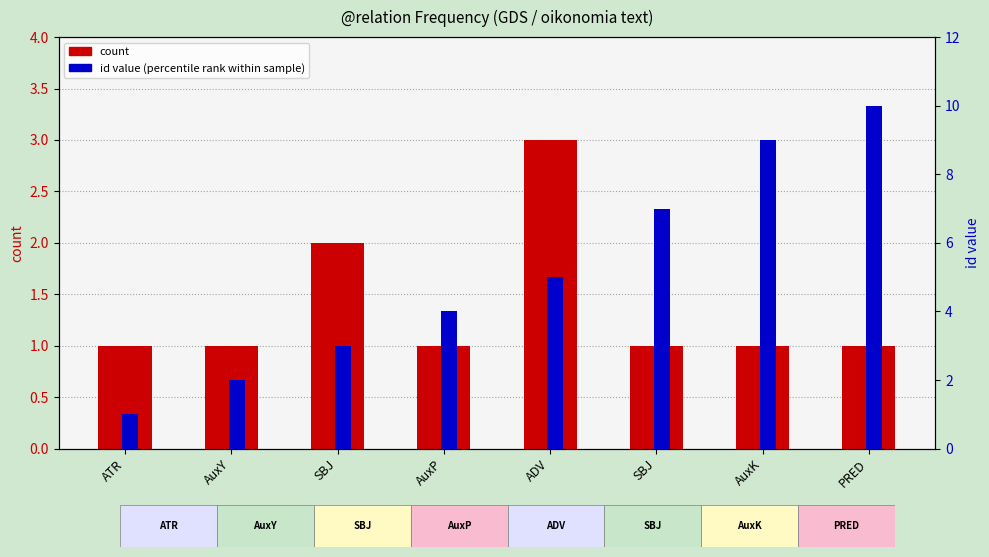

List the series in order of their peak value, highest first.

id value (percentile rank), count